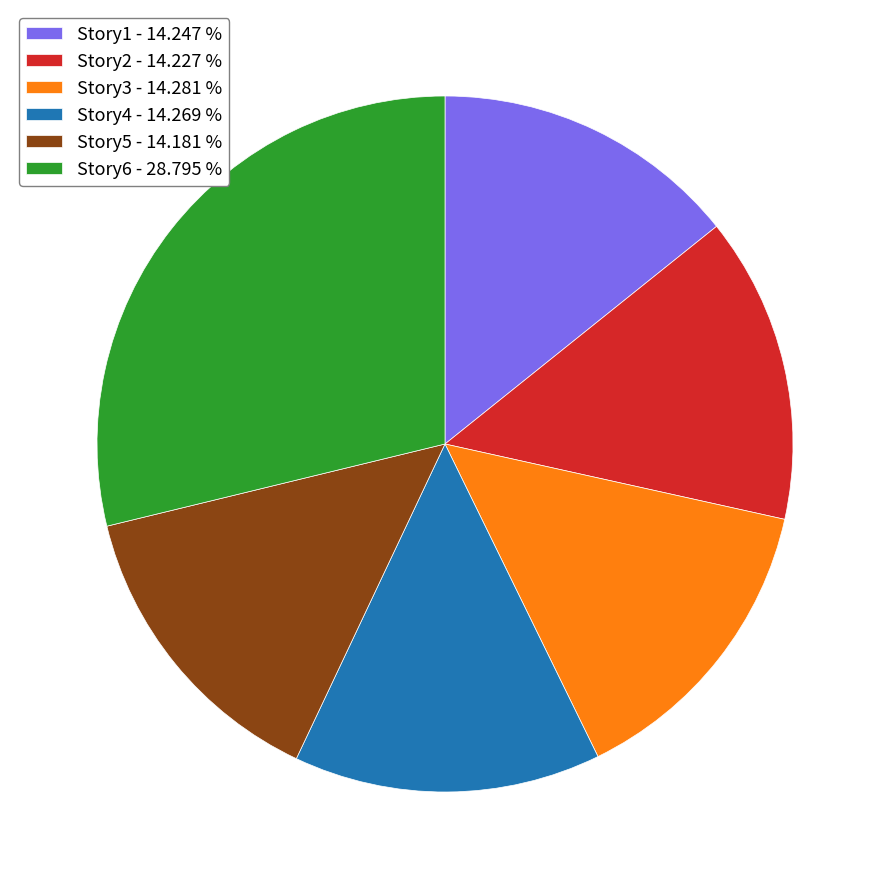

Does Story1 - 14.247 % represent more than half of the total?

No